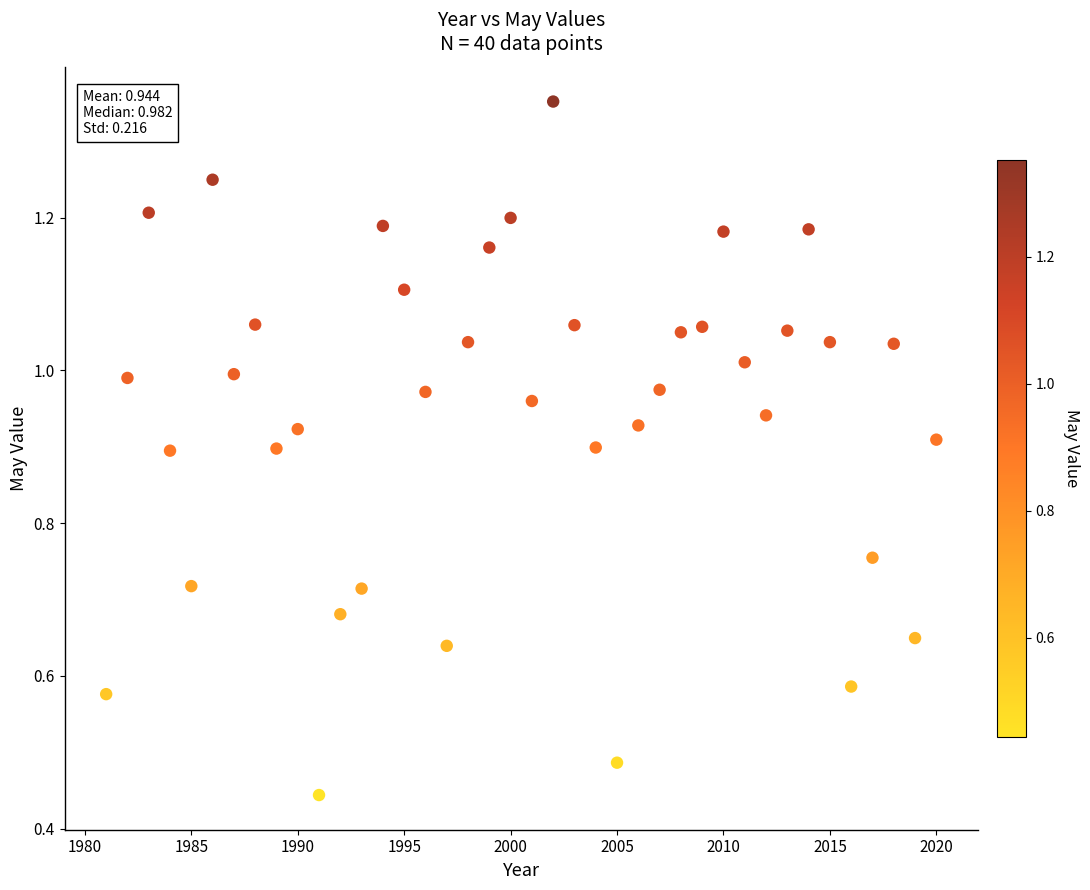

What is the range of X values (max minus min)?

39.0